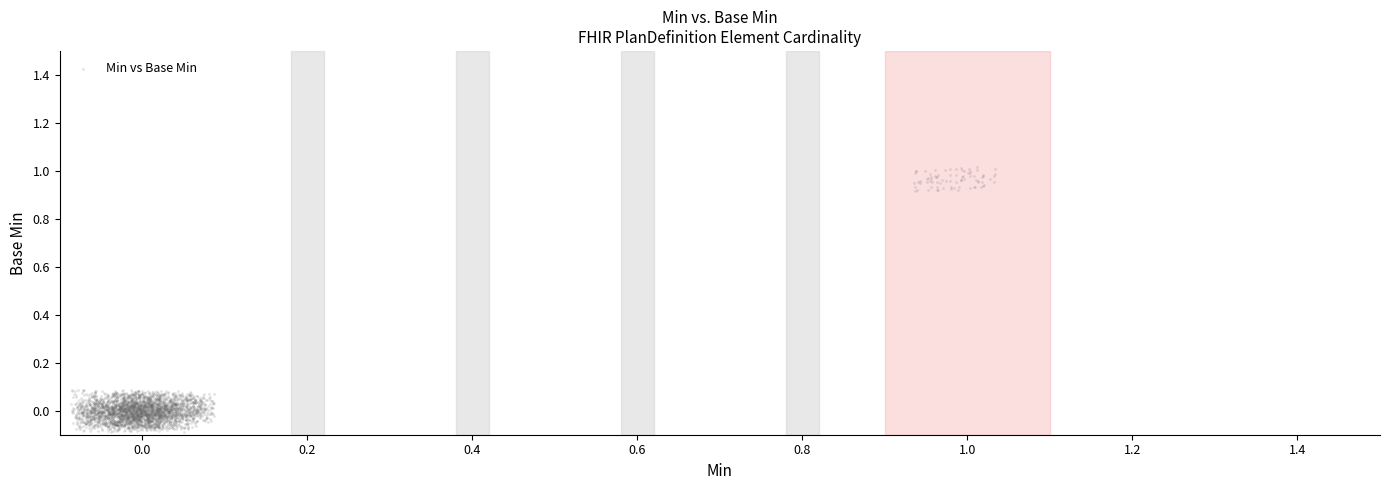

What is the range of Y values (max minus min)?

1.1